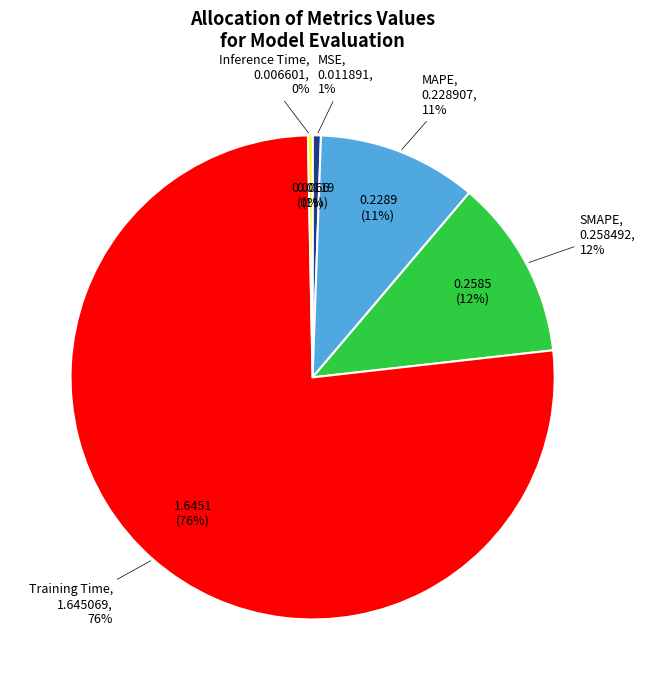

Does Training Time represent more than half of the total?

Yes